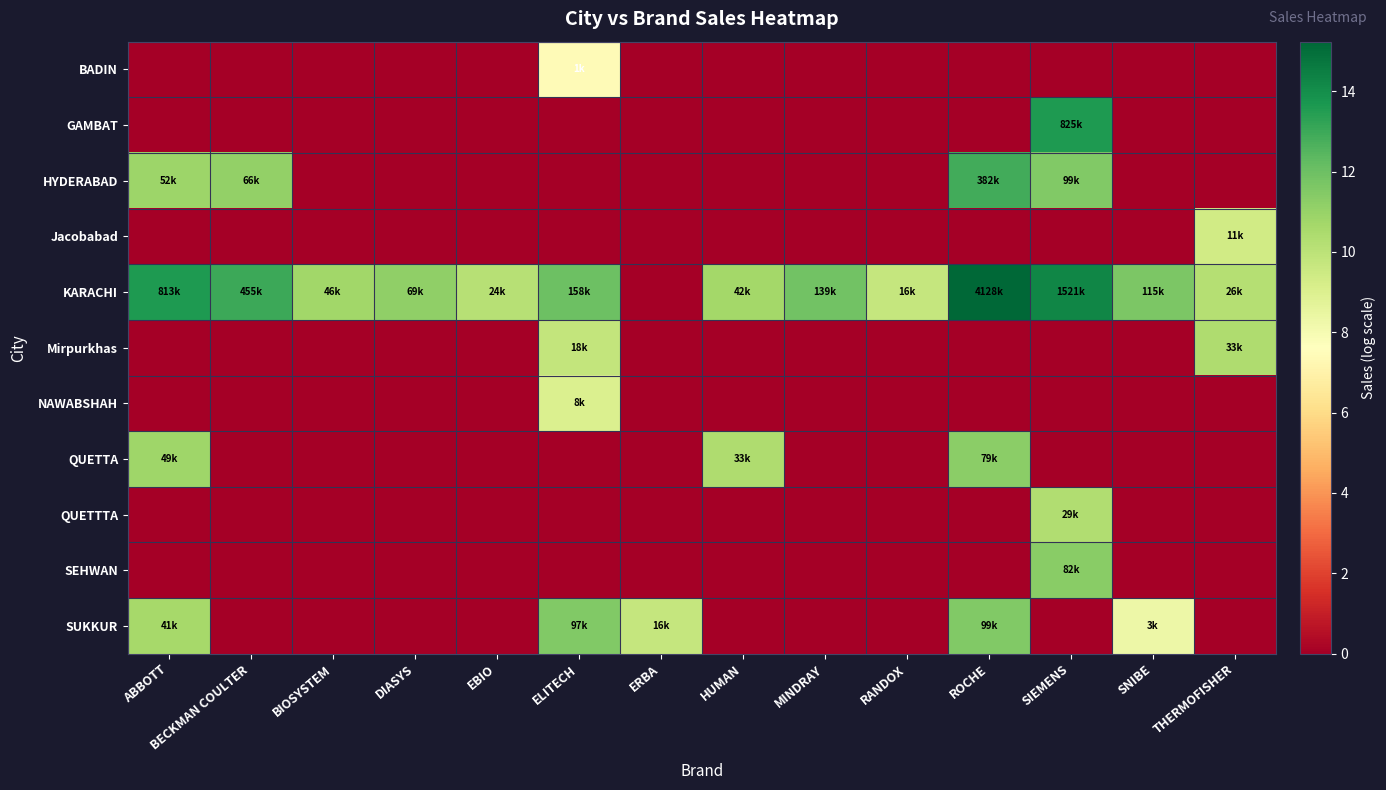

Reading left to right, extract all data points from this chart.

BADIN: ABBOTT=0.0	BECKMAN COULTER=0.0	BIOSYSTEM=0.0	DIASYS=0.0	EBIO=0.0	ELITECH=7.4	ERBA=0.0	HUMAN=0.0	MINDRAY=0.0	RANDOX=0.0	ROCHE=0.0	SIEMENS=0.0	SNIBE=0.0	THERMOFISHER=0.0
GAMBAT: ABBOTT=0.0	BECKMAN COULTER=0.0	BIOSYSTEM=0.0	DIASYS=0.0	EBIO=0.0	ELITECH=0.0	ERBA=0.0	HUMAN=0.0	MINDRAY=0.0	RANDOX=0.0	ROCHE=0.0	SIEMENS=13.6	SNIBE=0.0	THERMOFISHER=0.0
HYDERABAD: ABBOTT=10.9	BECKMAN COULTER=11.1	BIOSYSTEM=0.0	DIASYS=0.0	EBIO=0.0	ELITECH=0.0	ERBA=0.0	HUMAN=0.0	MINDRAY=0.0	RANDOX=0.0	ROCHE=12.9	SIEMENS=11.5	SNIBE=0.0	THERMOFISHER=0.0
Jacobabad: ABBOTT=0.0	BECKMAN COULTER=0.0	BIOSYSTEM=0.0	DIASYS=0.0	EBIO=0.0	ELITECH=0.0	ERBA=0.0	HUMAN=0.0	MINDRAY=0.0	RANDOX=0.0	ROCHE=0.0	SIEMENS=0.0	SNIBE=0.0	THERMOFISHER=9.4
KARACHI: ABBOTT=13.6	BECKMAN COULTER=13.0	BIOSYSTEM=10.7	DIASYS=11.1	EBIO=10.1	ELITECH=12.0	ERBA=0.0	HUMAN=10.7	MINDRAY=11.8	RANDOX=9.7	ROCHE=15.2	SIEMENS=14.2	SNIBE=11.7	THERMOFISHER=10.2
Mirpurkhas: ABBOTT=0.0	BECKMAN COULTER=0.0	BIOSYSTEM=0.0	DIASYS=0.0	EBIO=0.0	ELITECH=9.8	ERBA=0.0	HUMAN=0.0	MINDRAY=0.0	RANDOX=0.0	ROCHE=0.0	SIEMENS=0.0	SNIBE=0.0	THERMOFISHER=10.4
NAWABSHAH: ABBOTT=0.0	BECKMAN COULTER=0.0	BIOSYSTEM=0.0	DIASYS=0.0	EBIO=0.0	ELITECH=9.0	ERBA=0.0	HUMAN=0.0	MINDRAY=0.0	RANDOX=0.0	ROCHE=0.0	SIEMENS=0.0	SNIBE=0.0	THERMOFISHER=0.0
QUETTA: ABBOTT=10.8	BECKMAN COULTER=0.0	BIOSYSTEM=0.0	DIASYS=0.0	EBIO=0.0	ELITECH=0.0	ERBA=0.0	HUMAN=10.4	MINDRAY=0.0	RANDOX=0.0	ROCHE=11.3	SIEMENS=0.0	SNIBE=0.0	THERMOFISHER=0.0
QUETTTA: ABBOTT=0.0	BECKMAN COULTER=0.0	BIOSYSTEM=0.0	DIASYS=0.0	EBIO=0.0	ELITECH=0.0	ERBA=0.0	HUMAN=0.0	MINDRAY=0.0	RANDOX=0.0	ROCHE=0.0	SIEMENS=10.3	SNIBE=0.0	THERMOFISHER=0.0
SEHWAN: ABBOTT=0.0	BECKMAN COULTER=0.0	BIOSYSTEM=0.0	DIASYS=0.0	EBIO=0.0	ELITECH=0.0	ERBA=0.0	HUMAN=0.0	MINDRAY=0.0	RANDOX=0.0	ROCHE=0.0	SIEMENS=11.3	SNIBE=0.0	THERMOFISHER=0.0
SUKKUR: ABBOTT=10.6	BECKMAN COULTER=0.0	BIOSYSTEM=0.0	DIASYS=0.0	EBIO=0.0	ELITECH=11.5	ERBA=9.7	HUMAN=0.0	MINDRAY=0.0	RANDOX=0.0	ROCHE=11.5	SIEMENS=0.0	SNIBE=8.3	THERMOFISHER=0.0